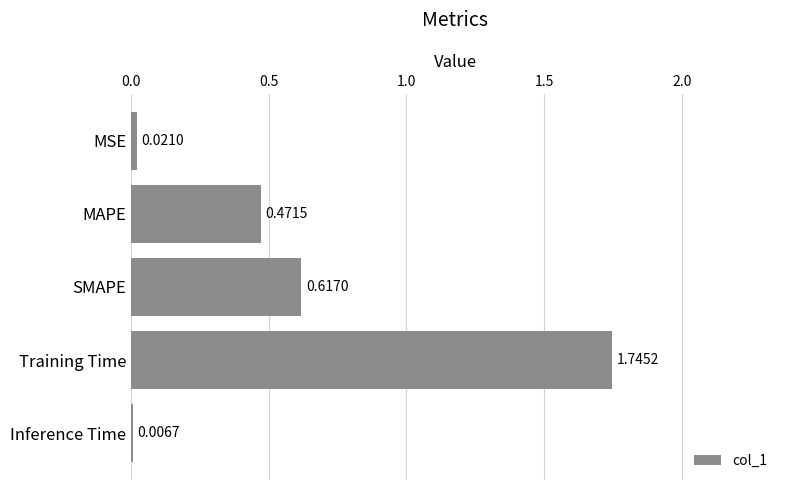

Which label corresponds to the largest value in the chart?

Training Time